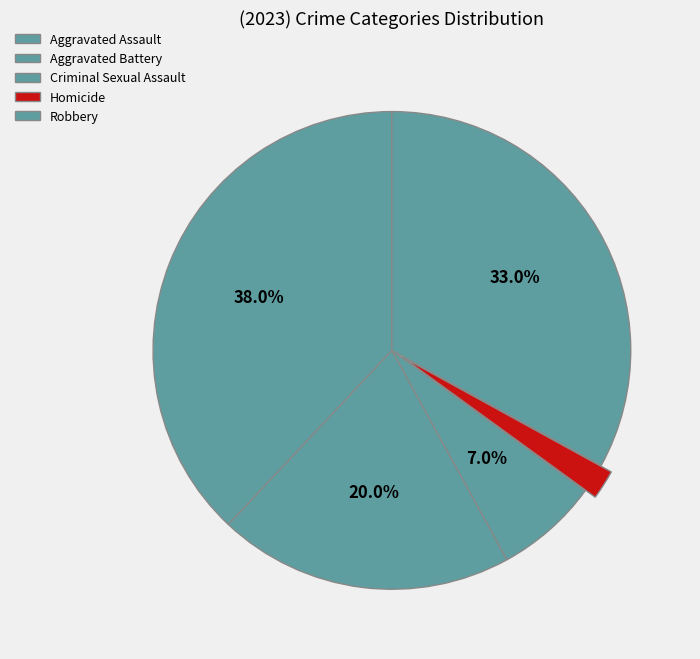

How many segments does this pie chart have?

5